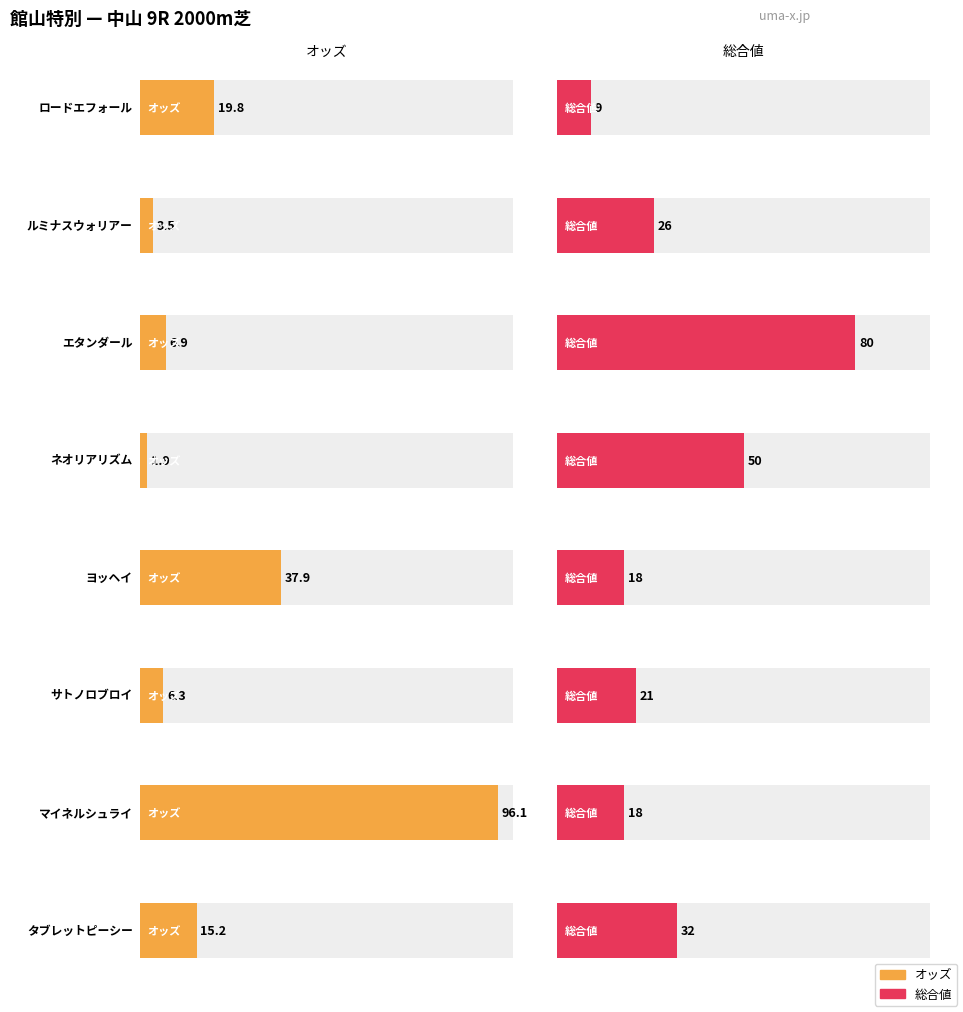

The value at ルミナスウォリアー
(2 先) is 3.5. True or false?

True